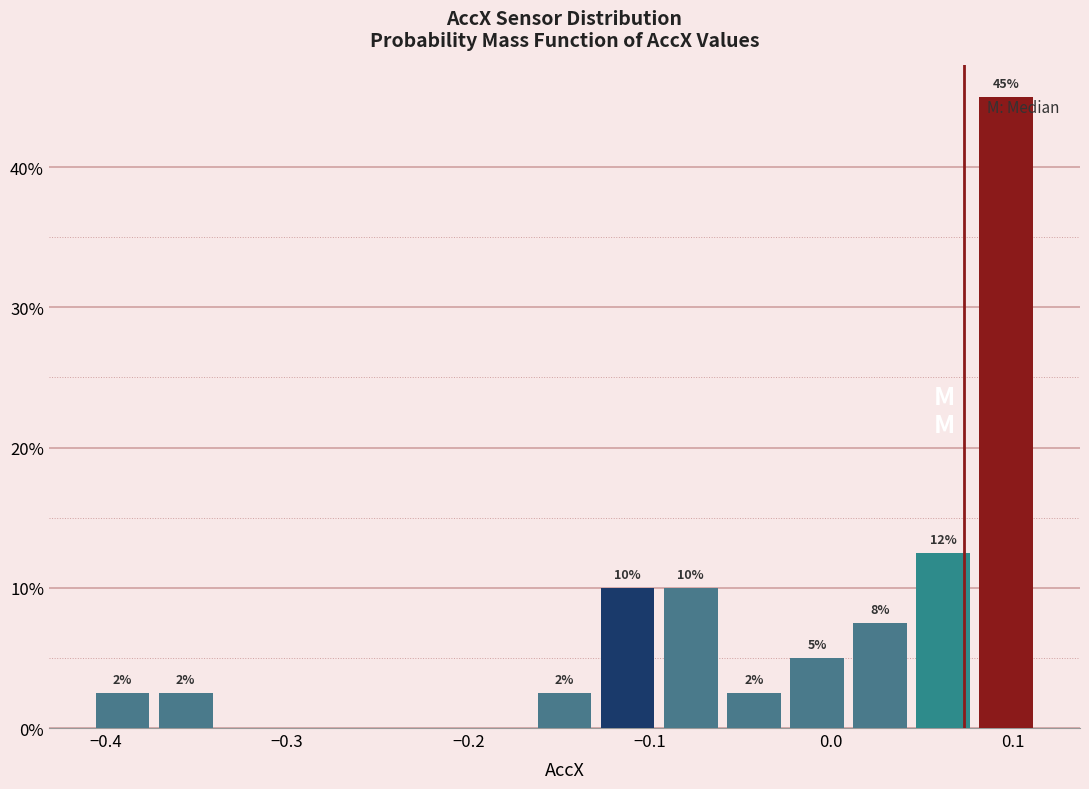

Read against the x-axis, roughly where is the centre of the tallest bar?

0.10